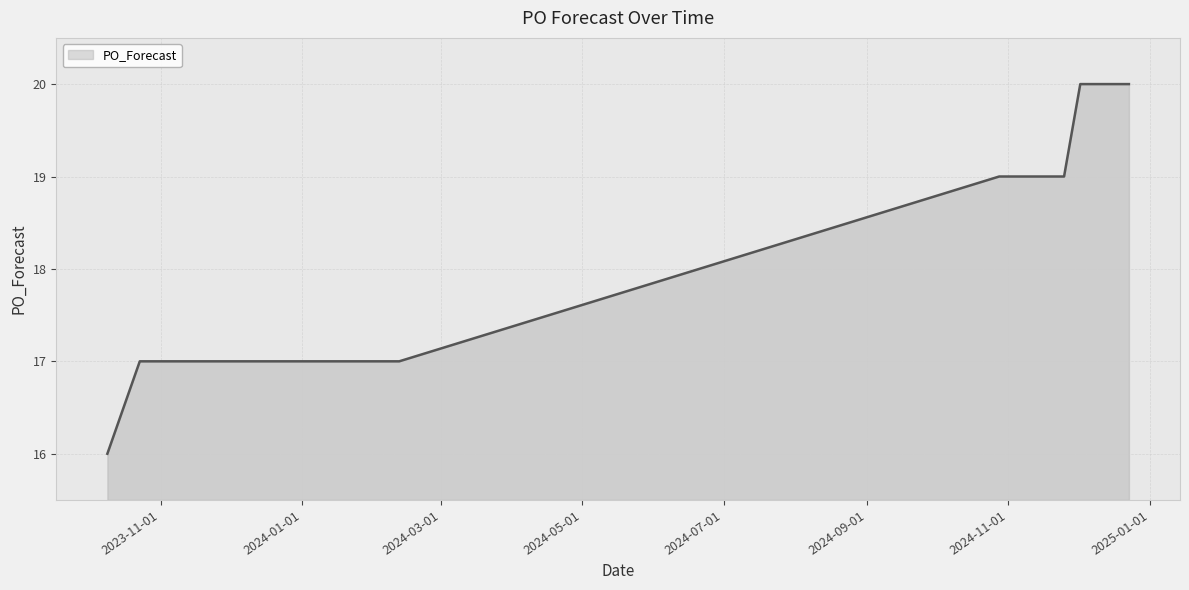

What is the greatest value displayed?

20